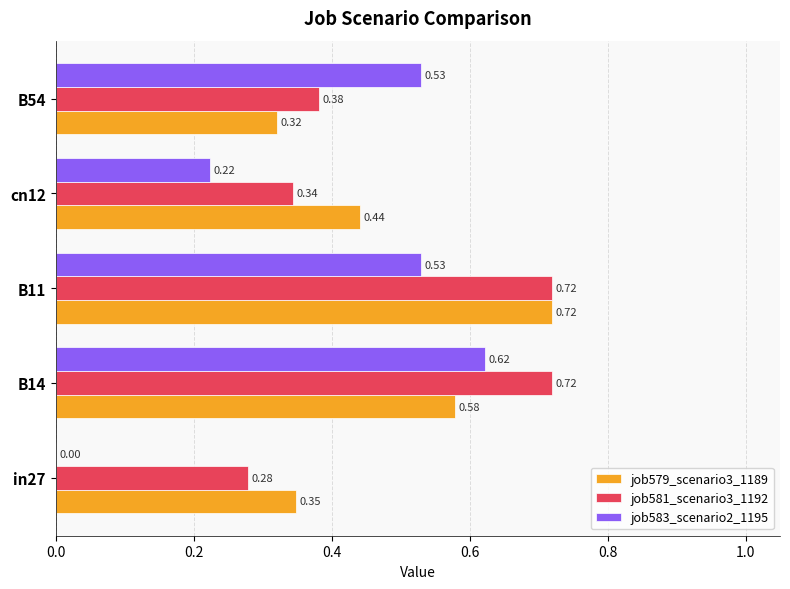

Where is job579_scenario3_1189 nearest to the value 0?

B54